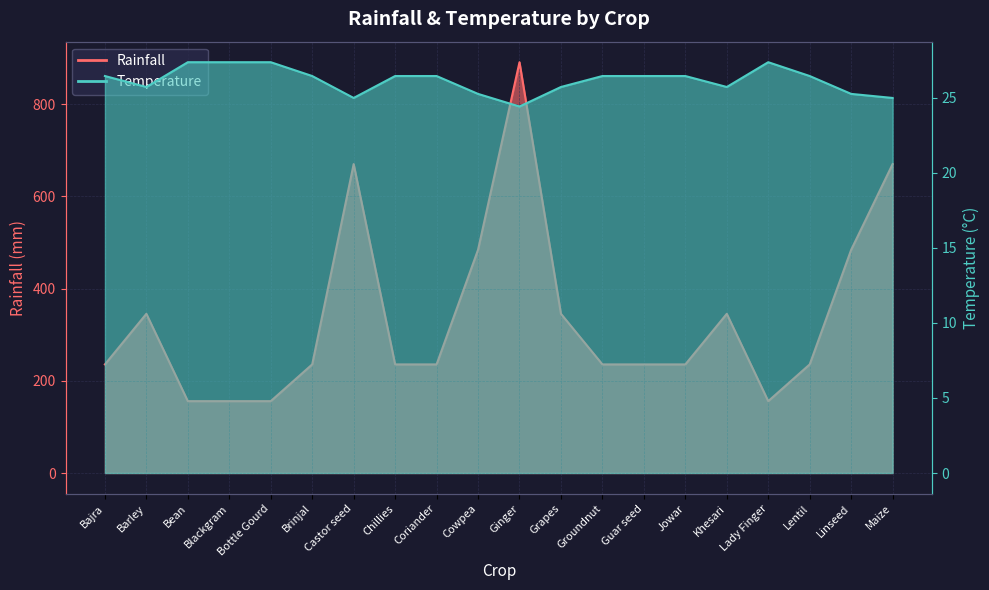

True or false: Rainfall and Temperature cross at least once.

False